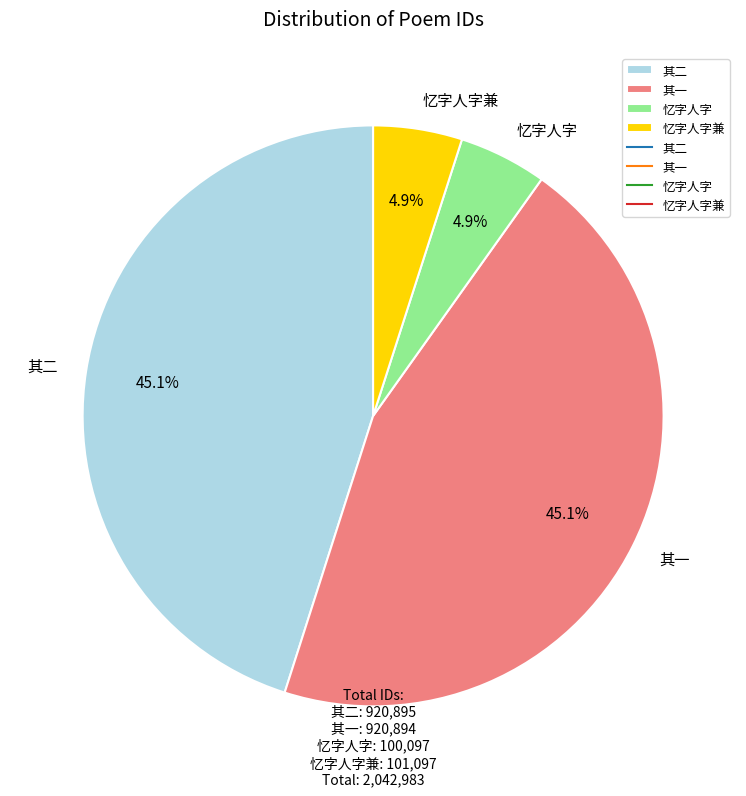

Which has a higher value, 其二 or 忆字人字?

其二